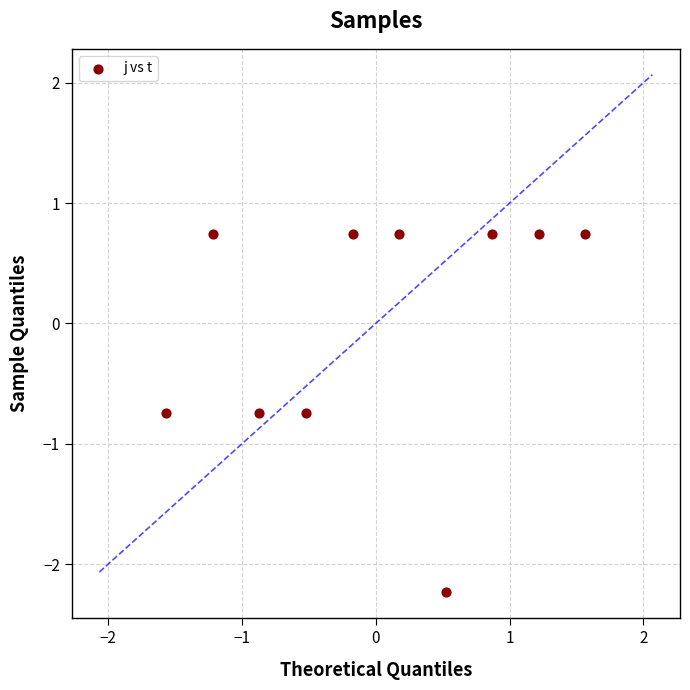

What is the range of Y values (max minus min)?

3.0